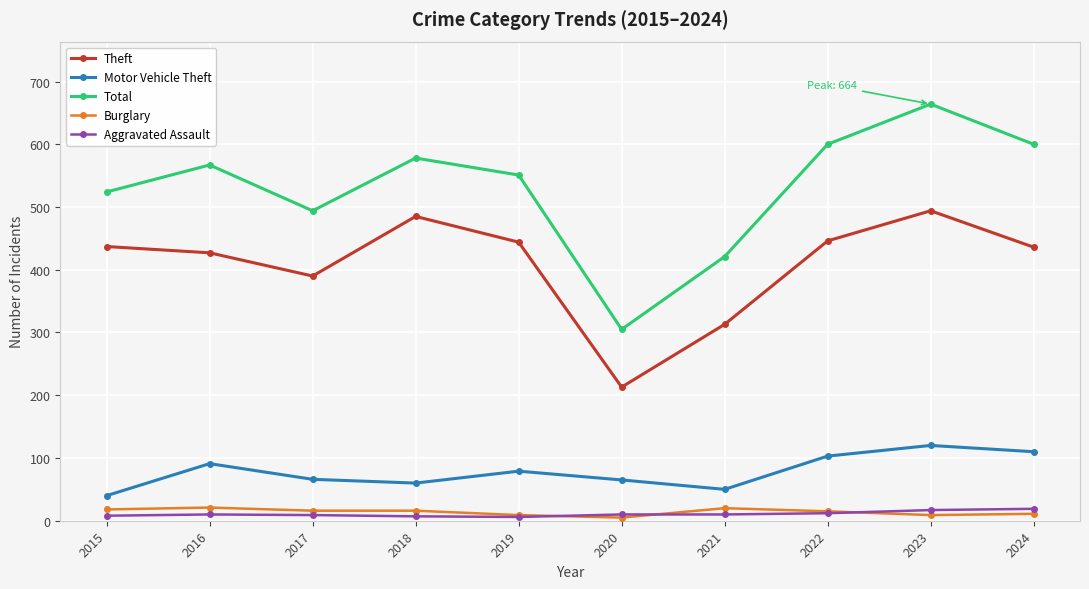

What is the smallest value displayed?

5